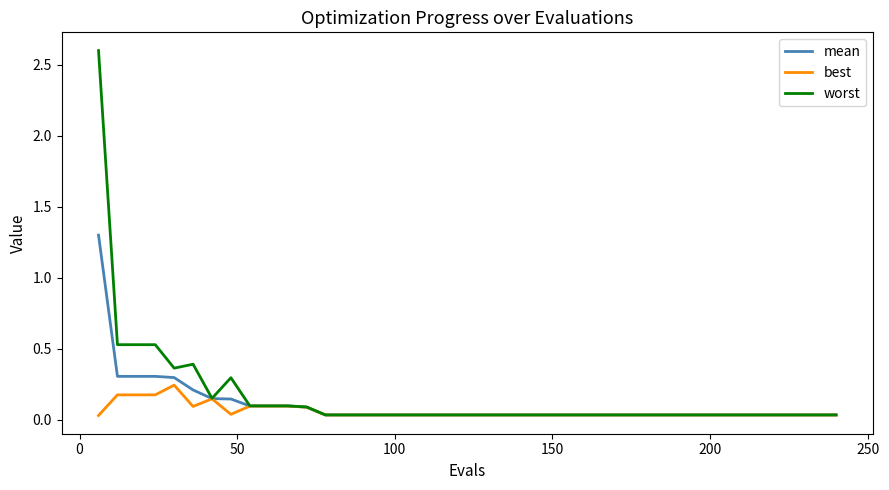

List the series in order of their peak value, lowest first.

best, mean, worst